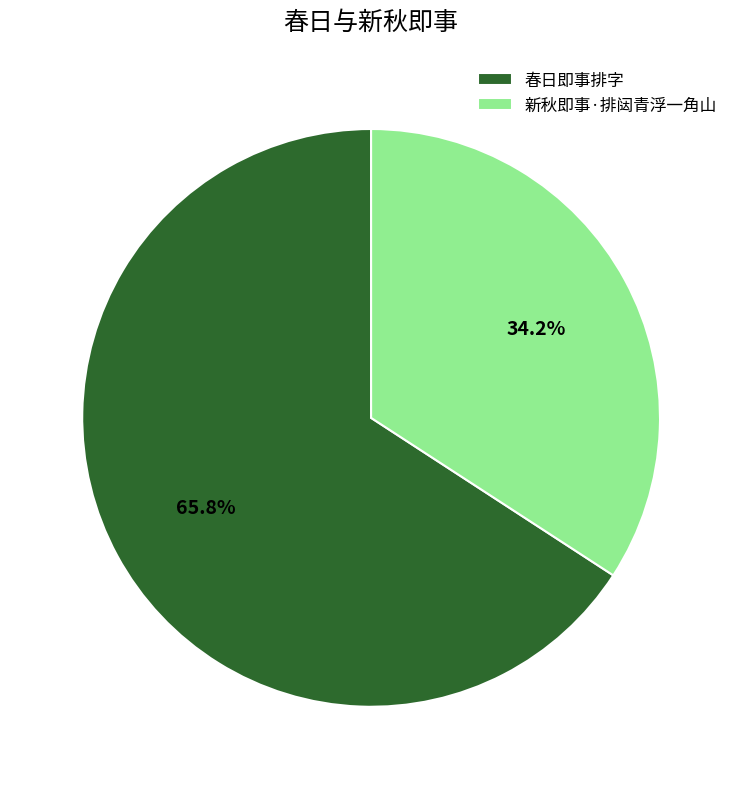

Which slice represents more than half of the pie?

春日即事排字